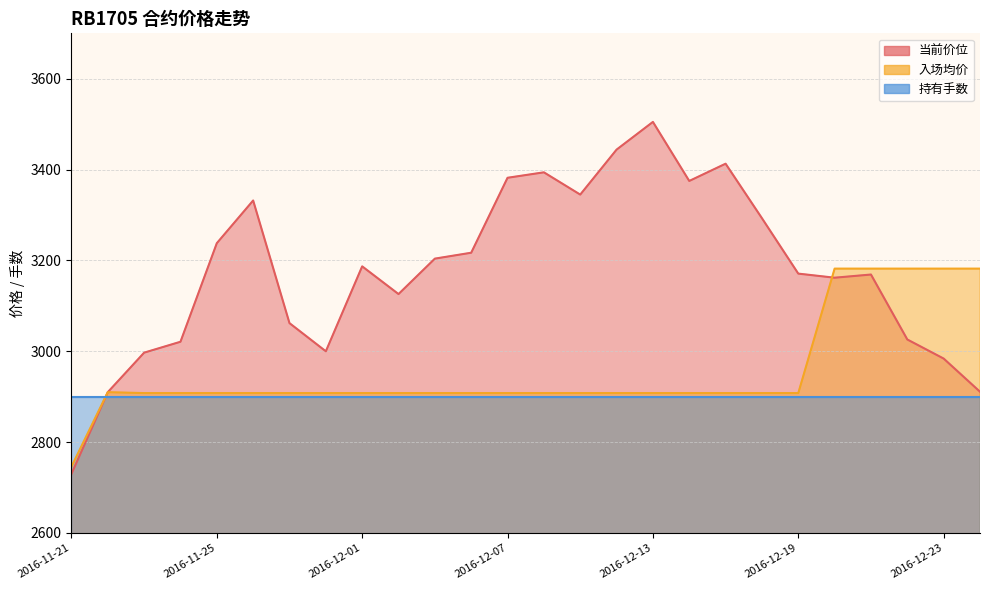

Which category has the highest value across all series?

2016-12-13